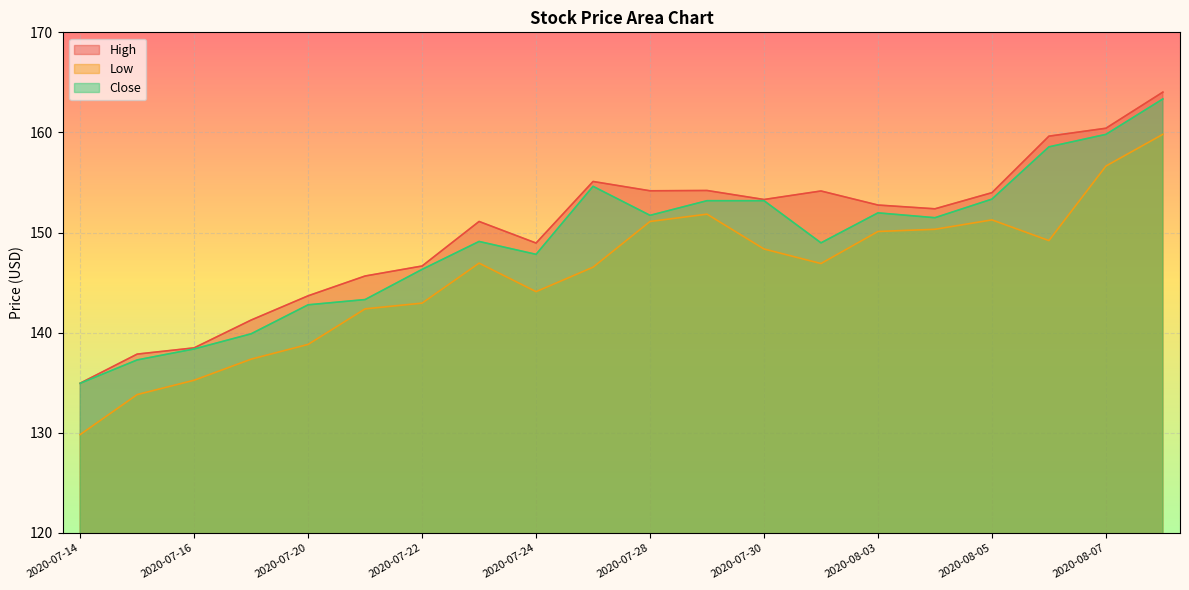

What is the minimum value shown in the chart?

129.8